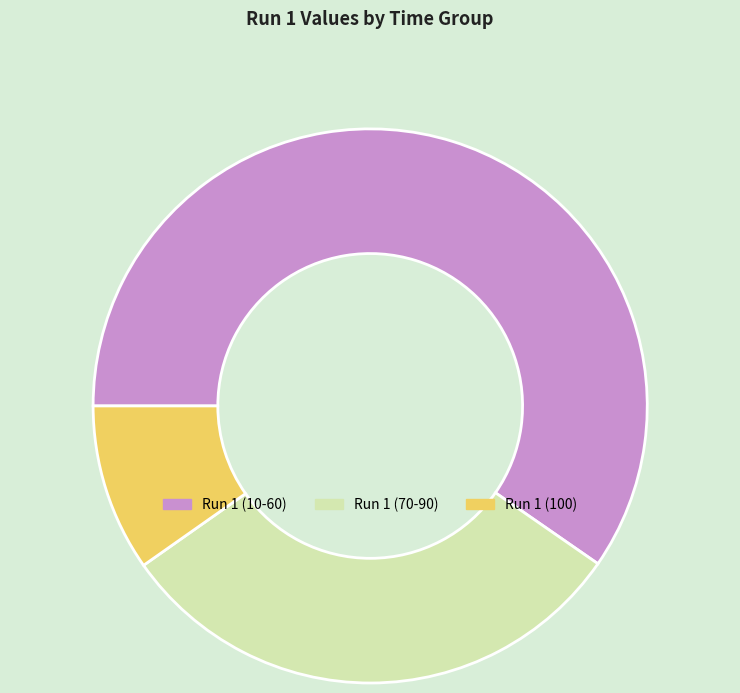

Do Run 1 (10-60) and Run 1 (70-90) together represent more than half of the pie?

Yes